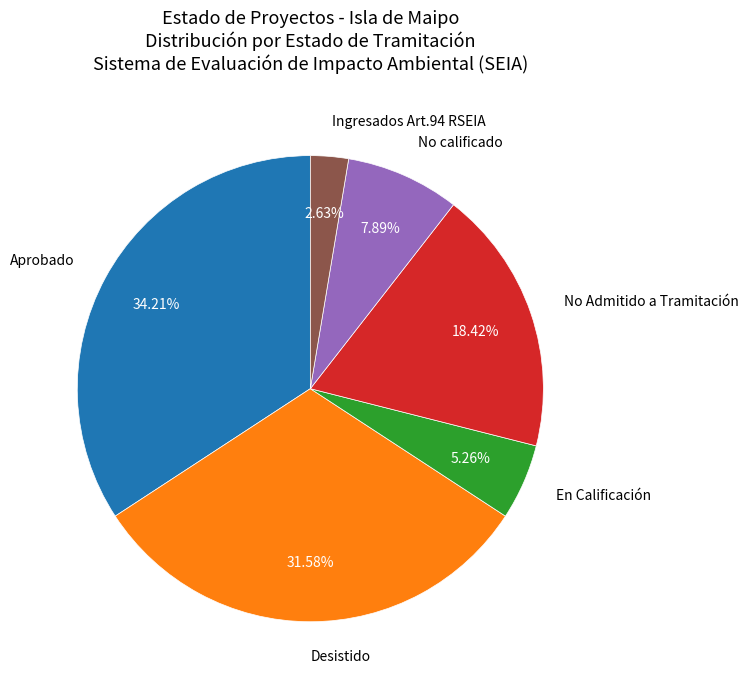

Does any single category account for the majority?

No